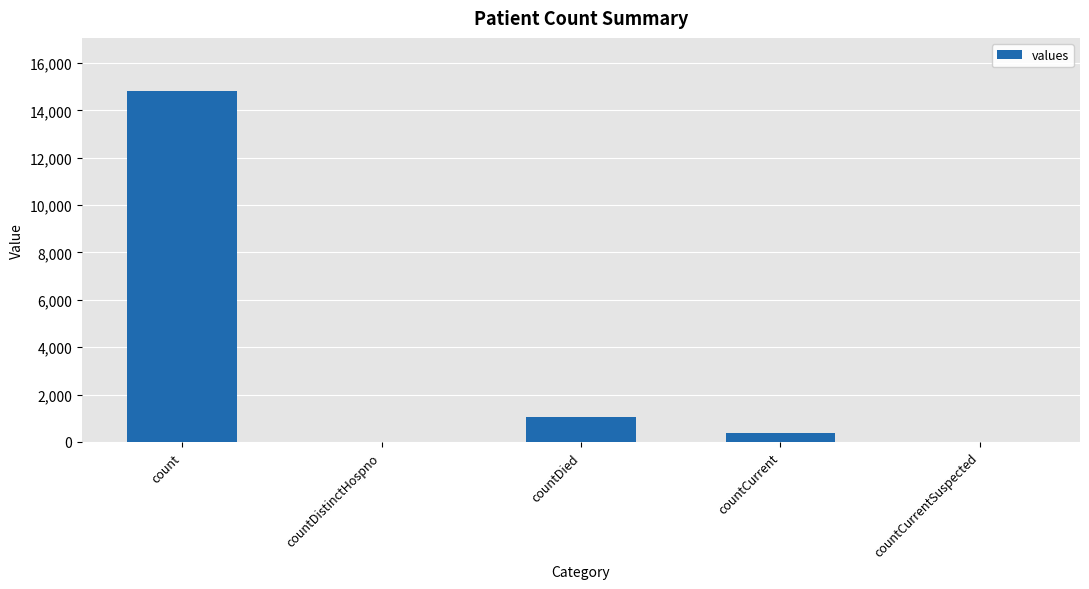

The value at countCurrentSuspected is 0. True or false?

True